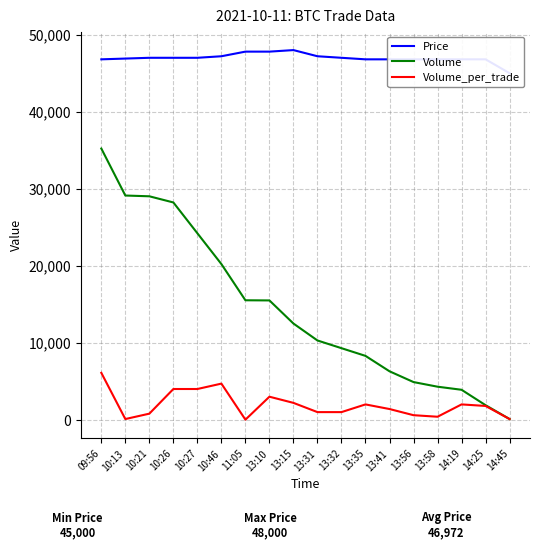

List the series in order of their peak value, lowest first.

Volume_per_trade, Volume, Price